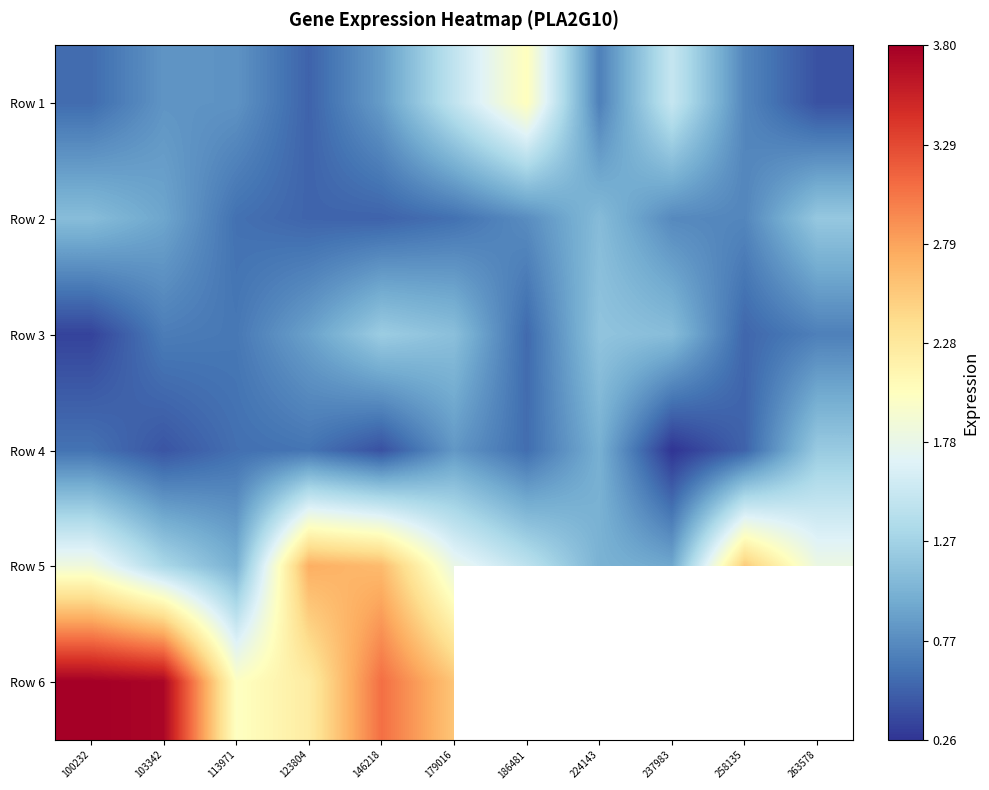

What is the sum of the Row 2 values at 103342 and 123804?

1.5